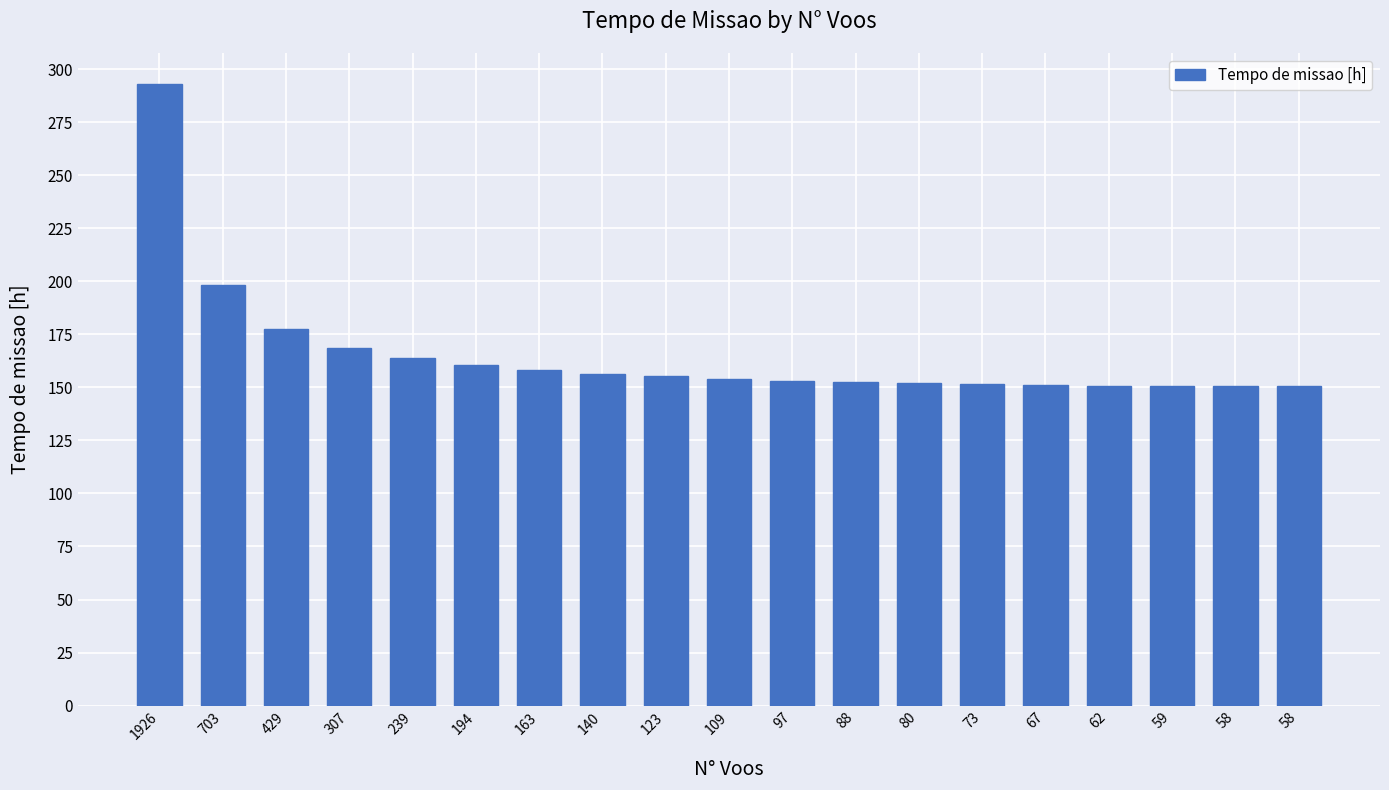

Rank the categories by value from lowest to highest.

58, 58, 59, 62, 67, 73, 80, 88, 97, 109, 123, 140, 163, 194, 239, 307, 429, 703, 1926